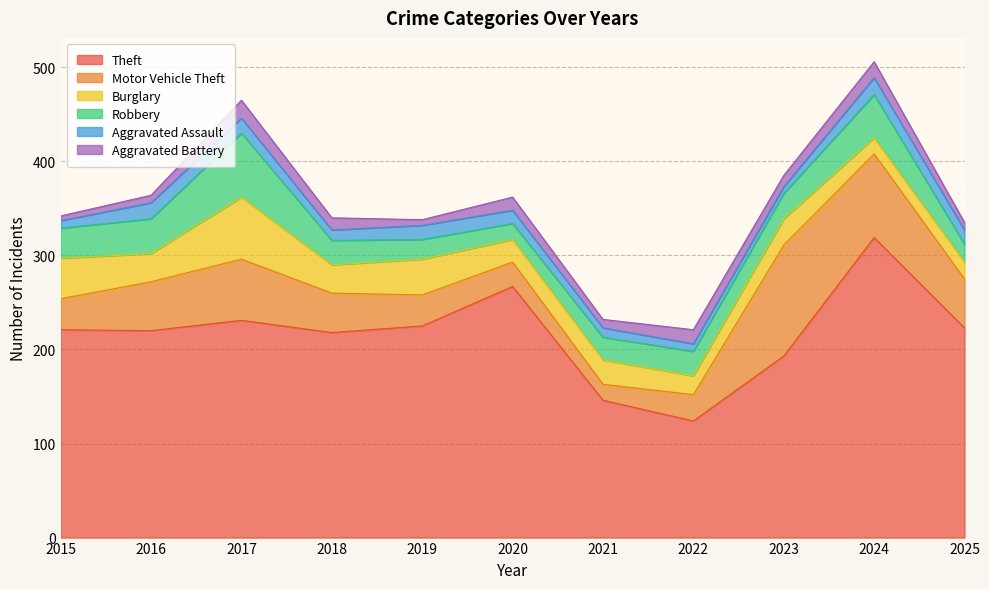

At which label does Aggravated Assault reach its peak?

2024